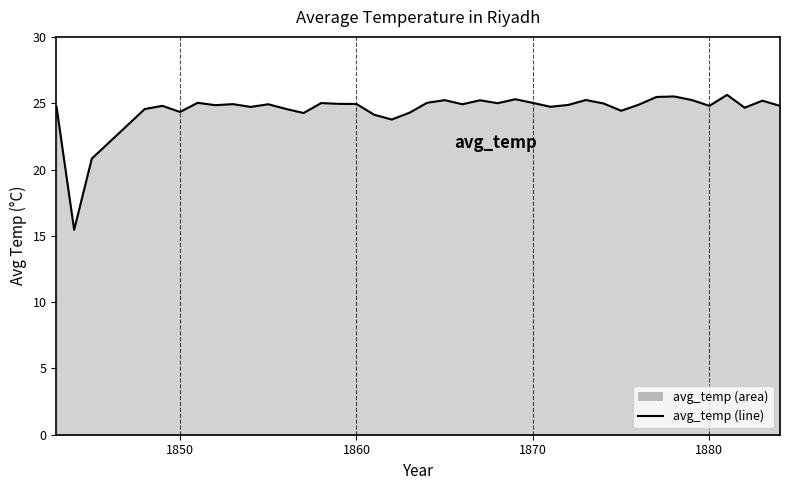

What is the maximum value shown in the chart?

25.6